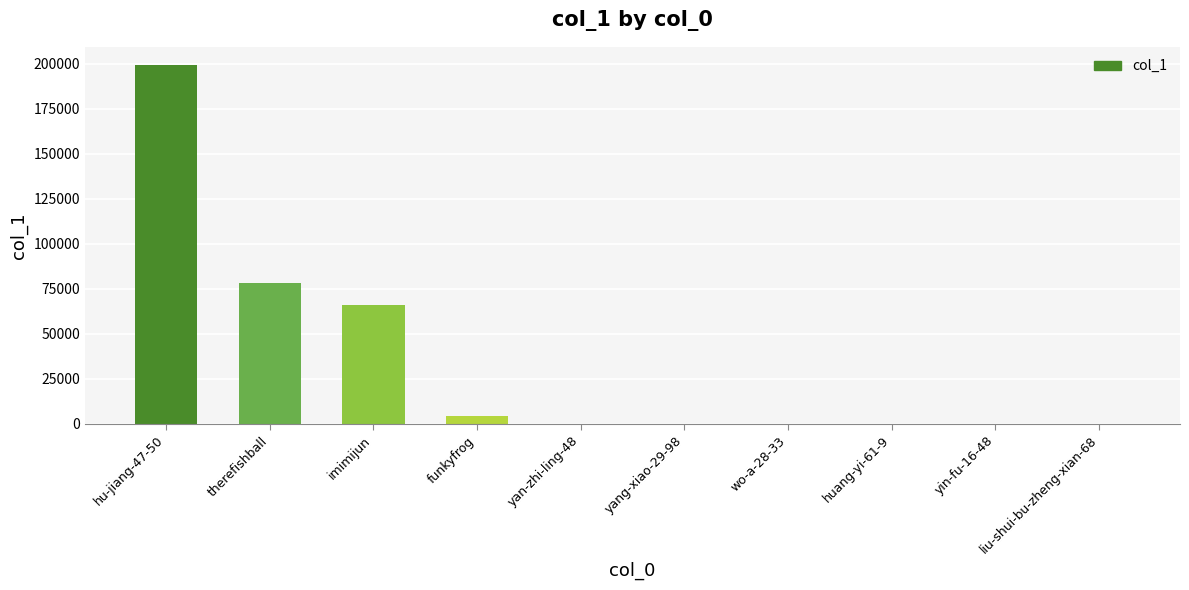

What is the greatest value displayed?

199471